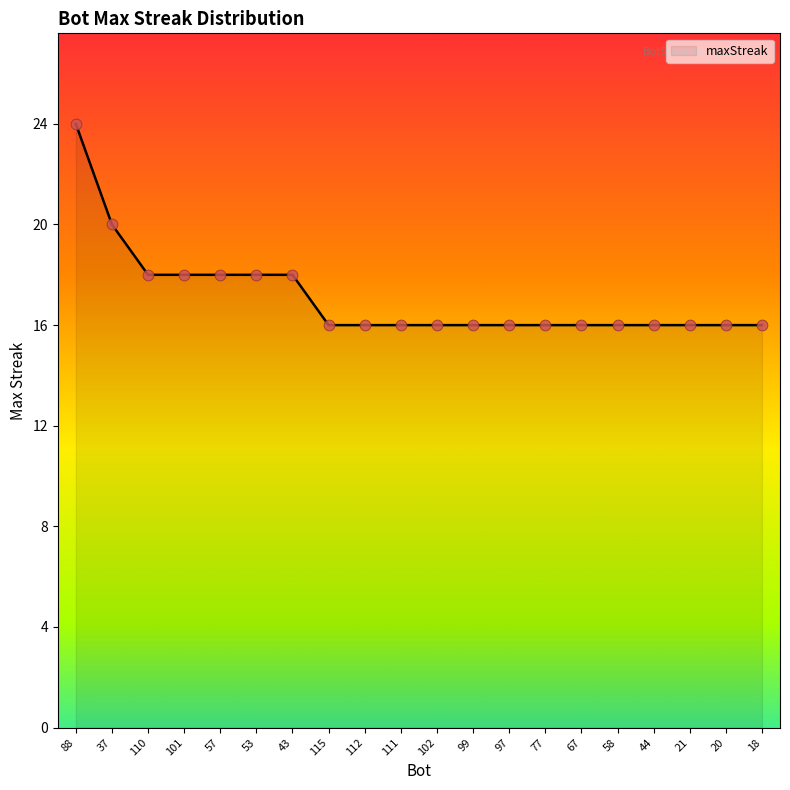

Between 67 and 37, which is larger?

37